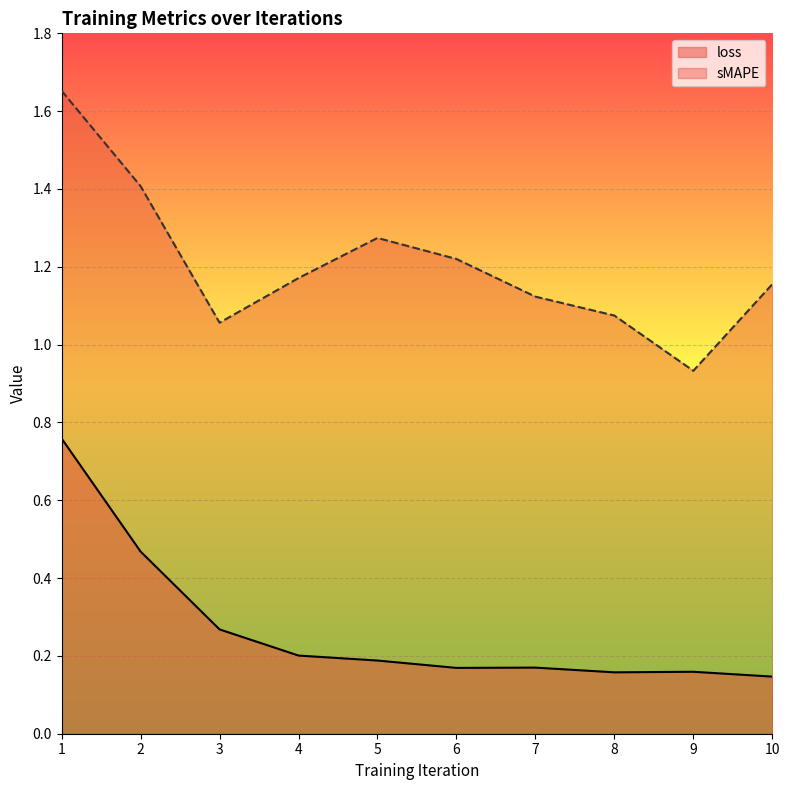

Where is the first local maximum for sMAPE?

5